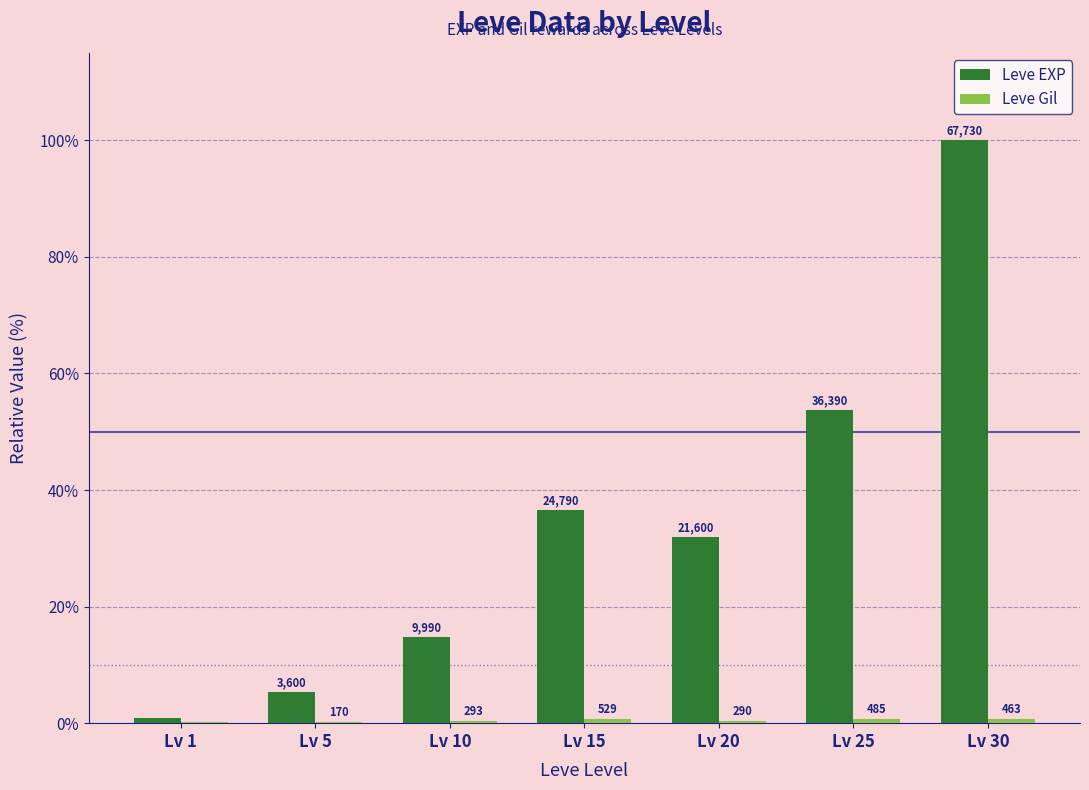

Which category has the highest value in the Leve Gil series?

Lv 15